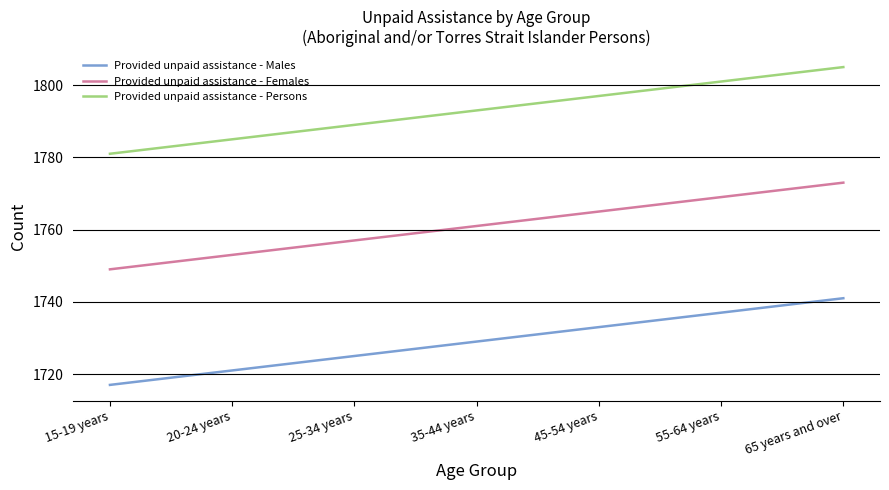

What is the sum of the Provided unpaid assistance - Females values at 15-19 years and 35-44 years?

3510